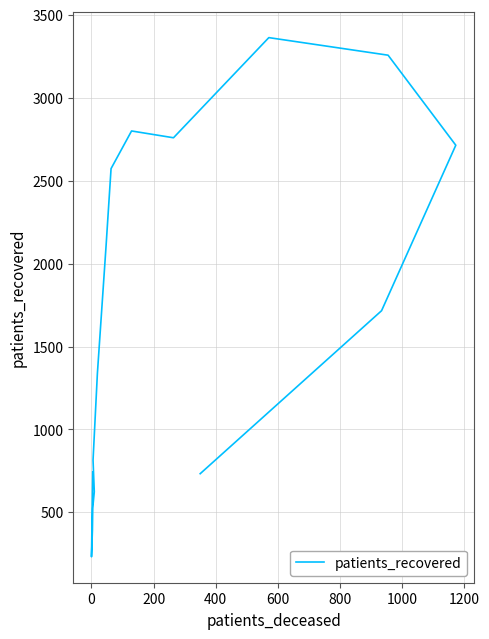

What is the value of the 1st point from the left?

743